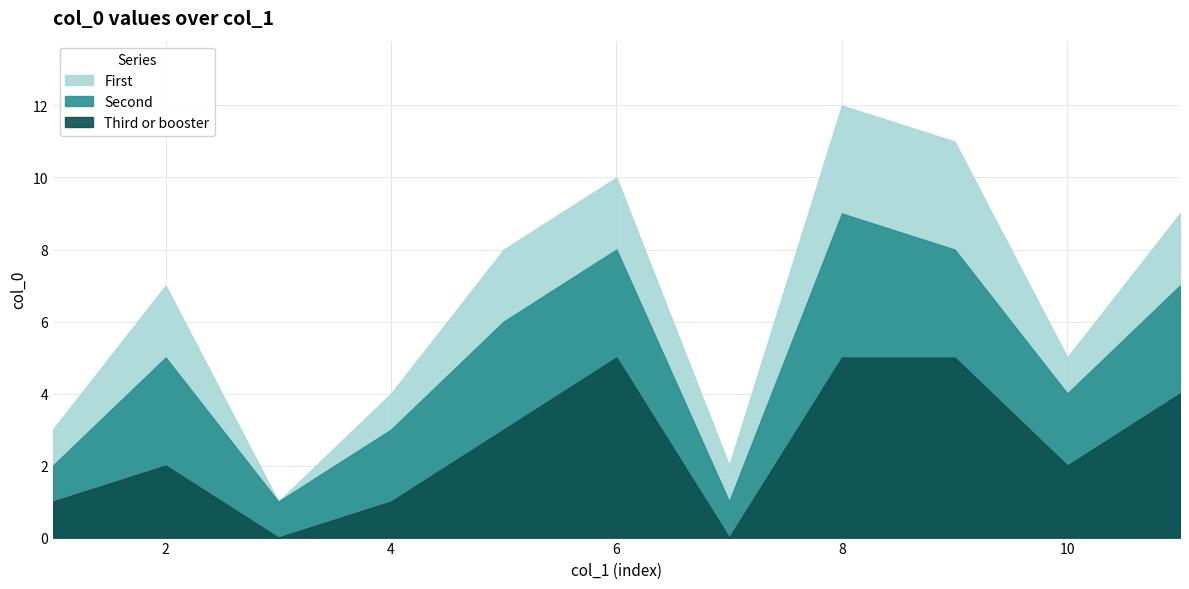

Rank the series by their maximum value, from highest to lowest.

First, Second, Third or booster